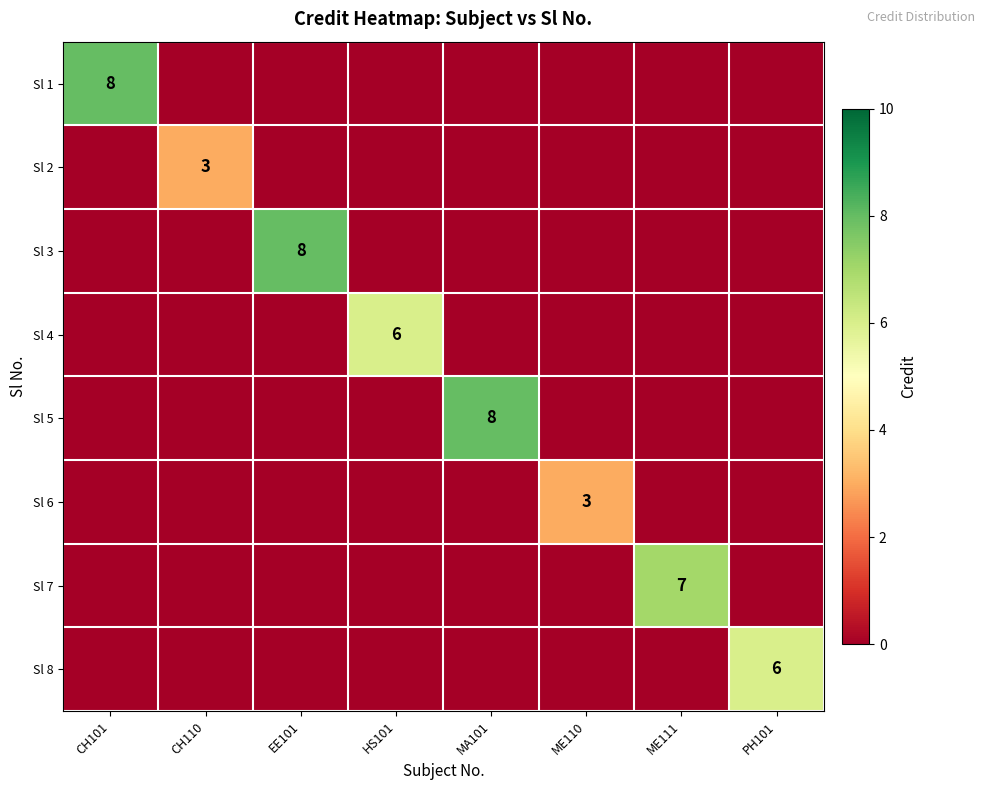

Which category has the lowest value in the Sl 1 series?

CH110